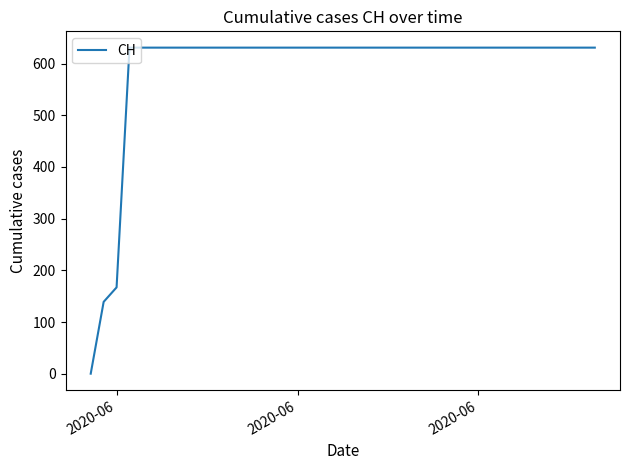

How many lines are shown in the chart?

1